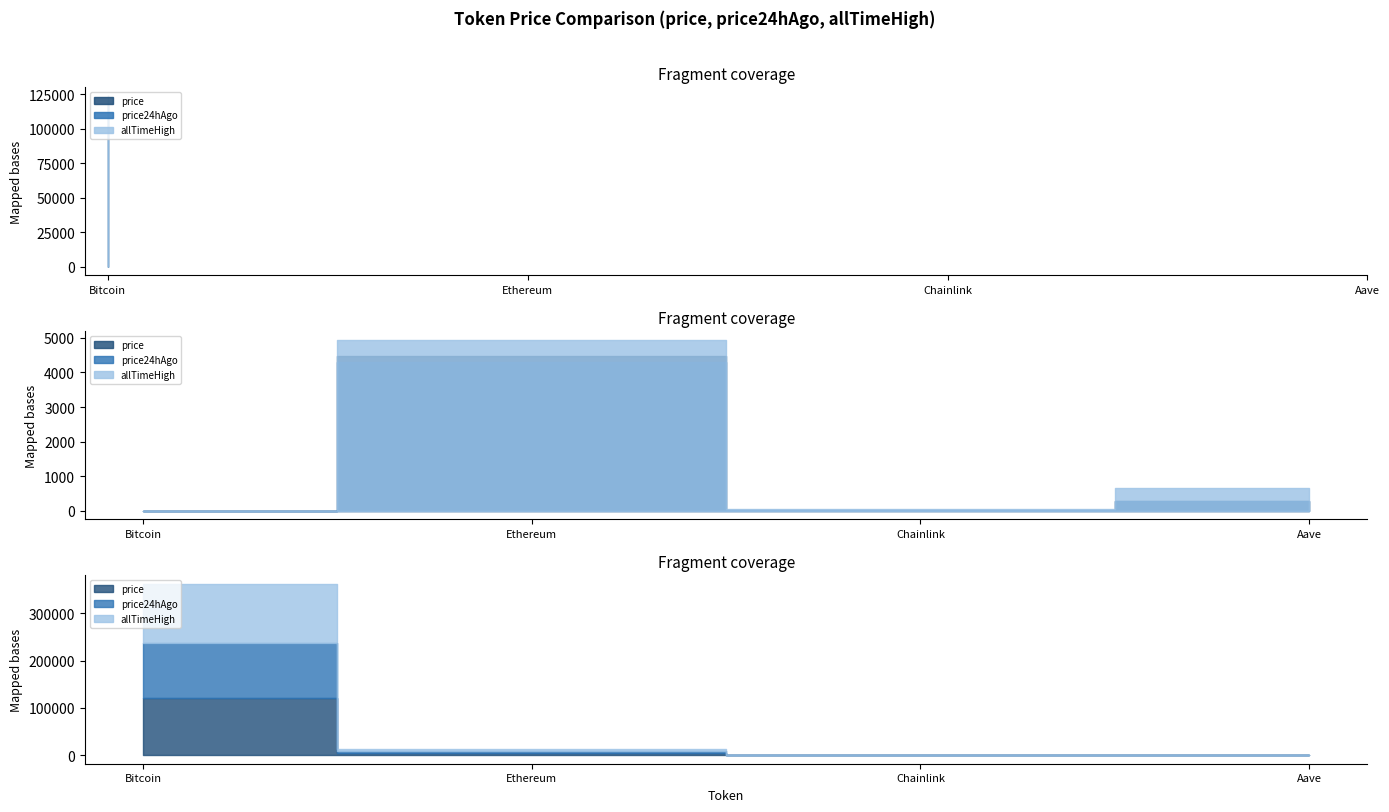

Rank the series by their maximum value, from lowest to highest.

price24hAgo, price, allTimeHigh